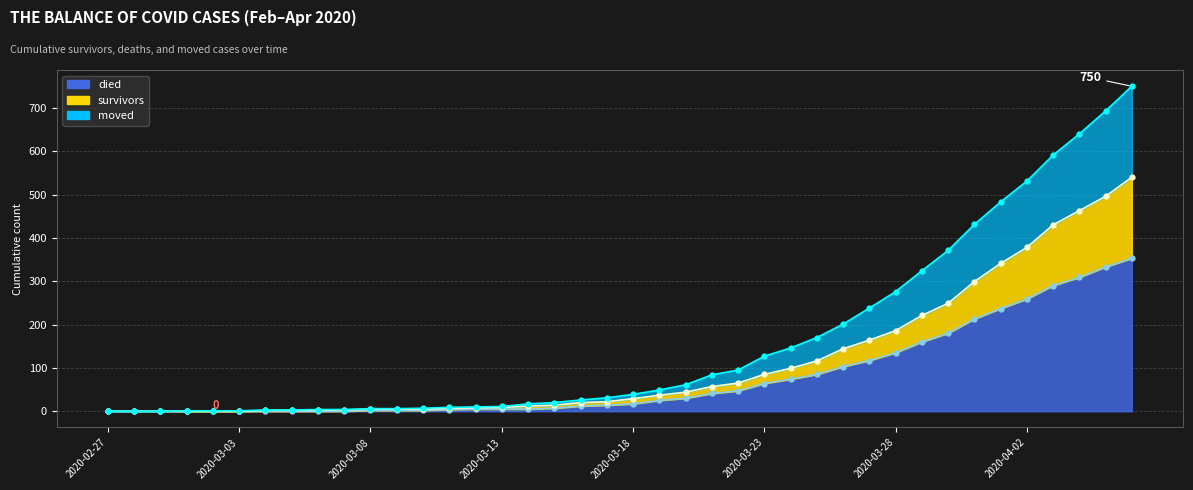

Where is moved nearest to the value 375?

2020-03-30